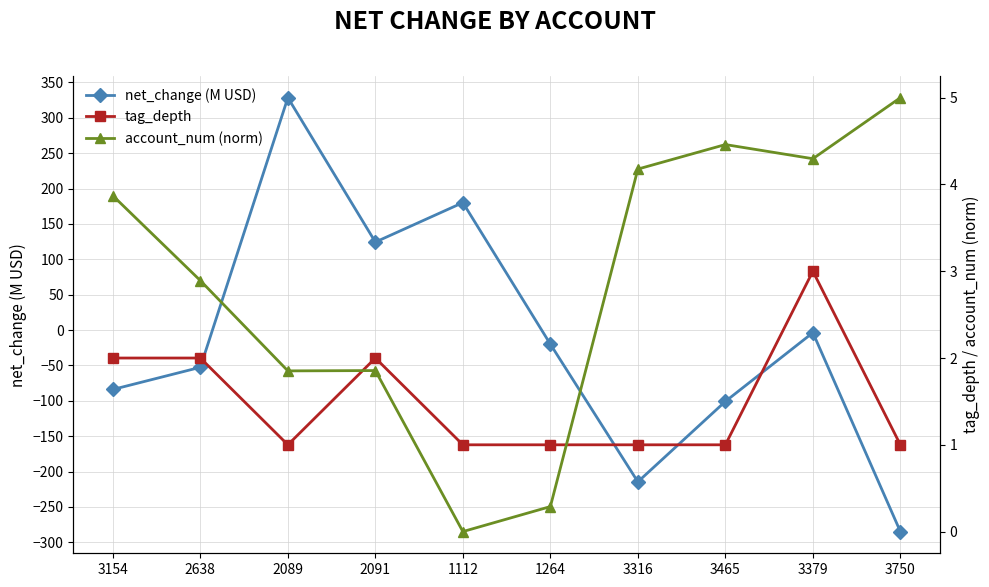

How many intersections are there between tag_depth and account_num (norm)?

2